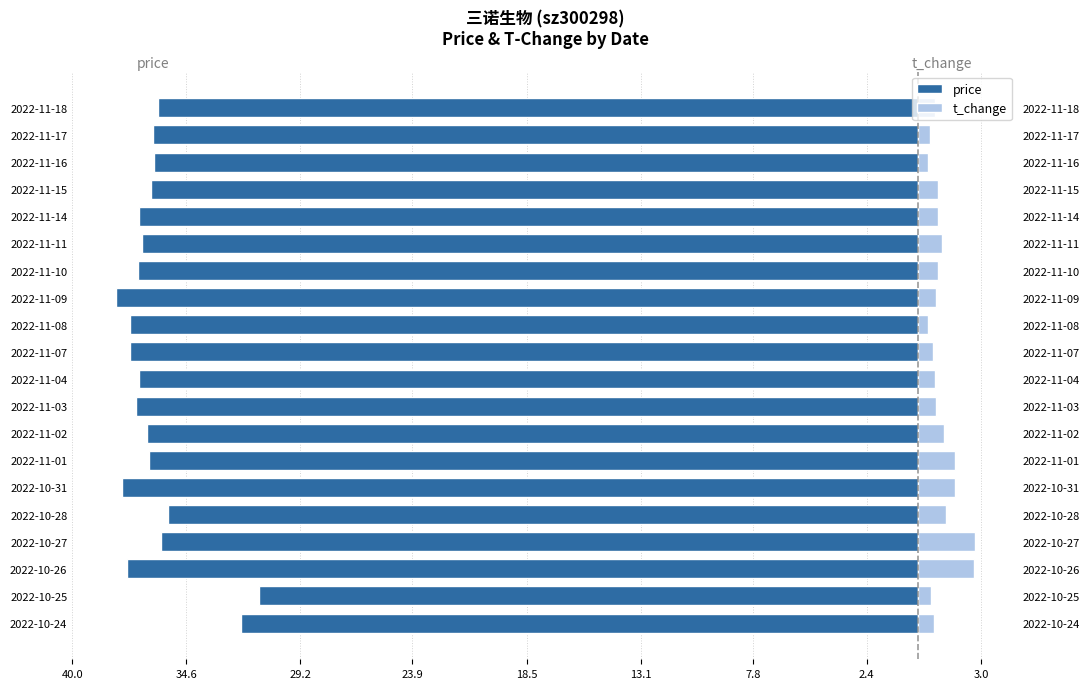

What is the difference between the t_change values at 2022-11-11 and 2022-11-16?

0.6